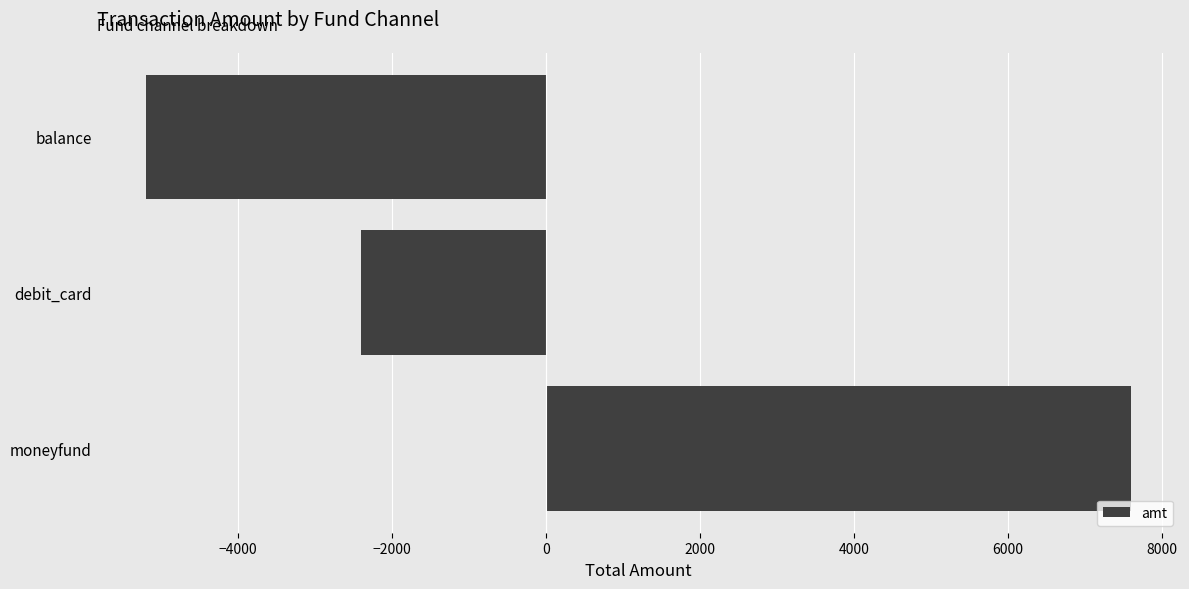

Does the chart contain any negative values?

Yes